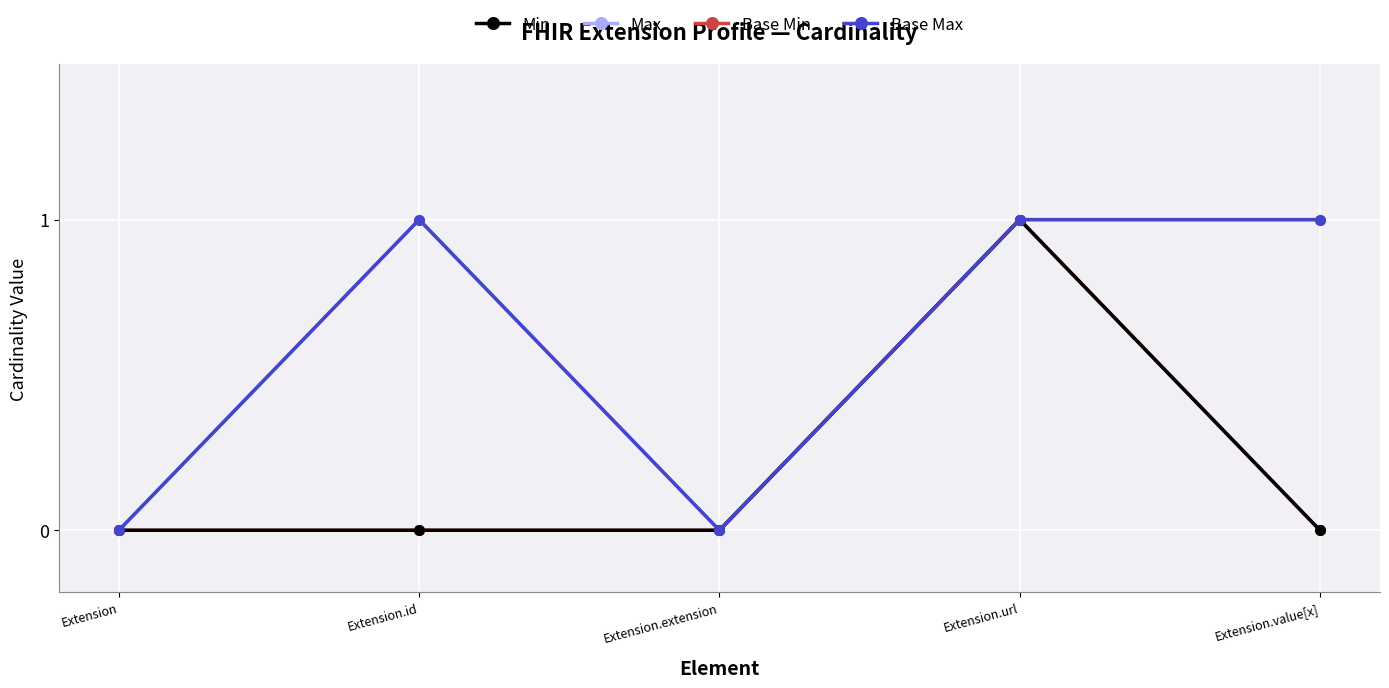

Is this an area chart (filled region under the line)?

No